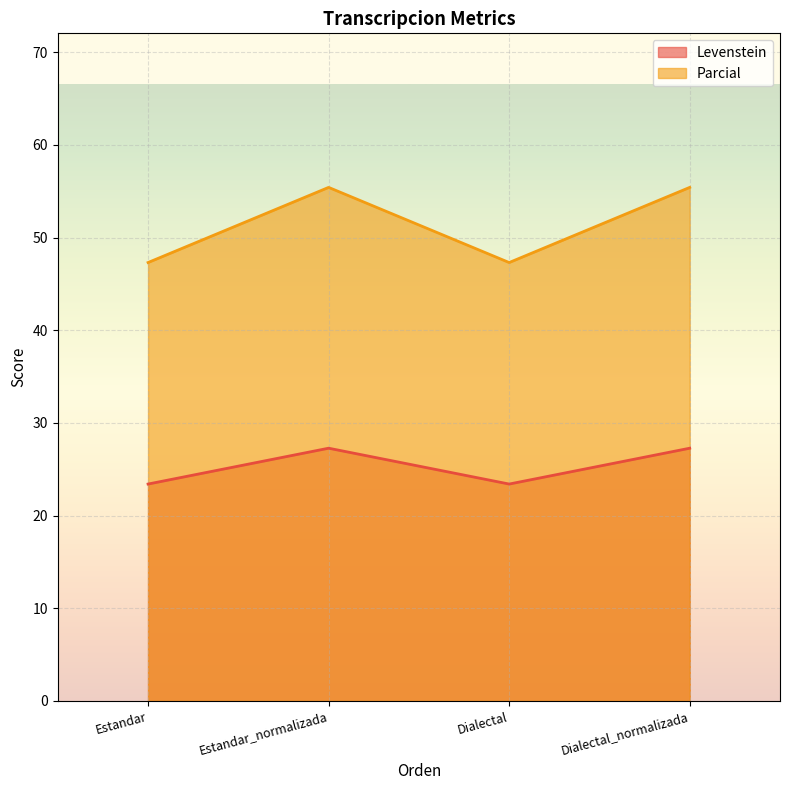

Reading left to right, what are all the values shown in this chart?

Levenstein: 23.4	27.3	23.4	27.3
Parcial: 47.3	55.4	47.3	55.4